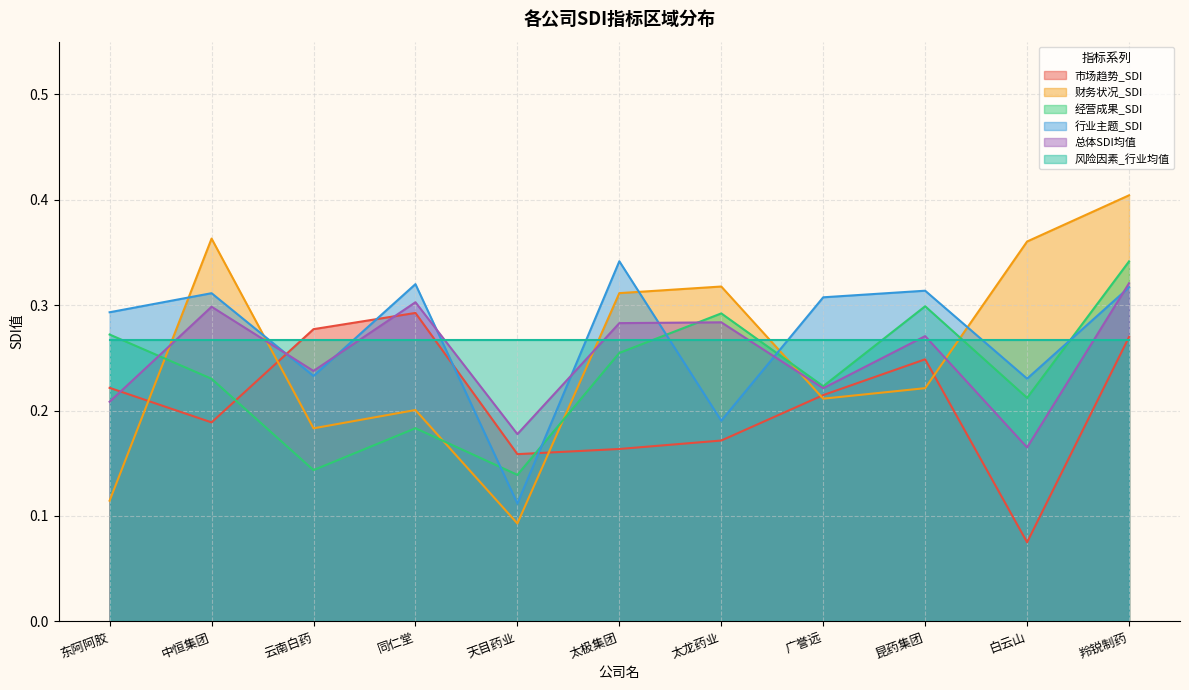

Which series has the largest range (max minus min)?

财务状况_SDI